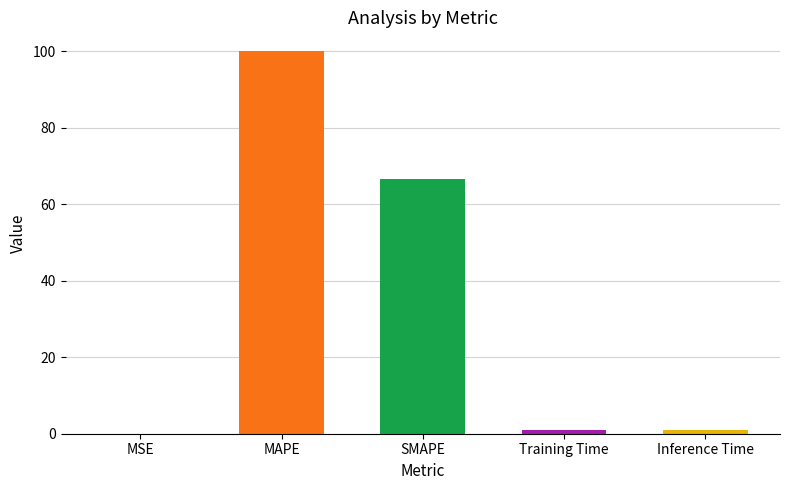

What is the maximum value shown in the chart?

100.0